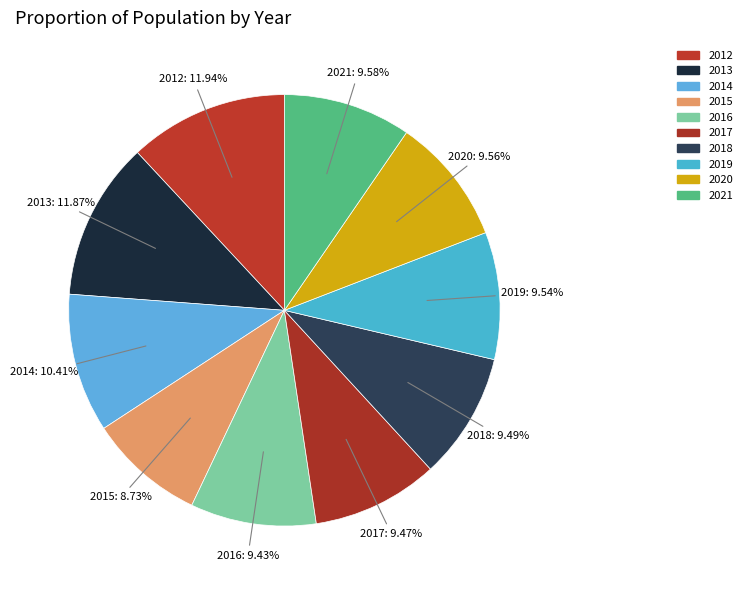

How many slices are in this pie chart?

10